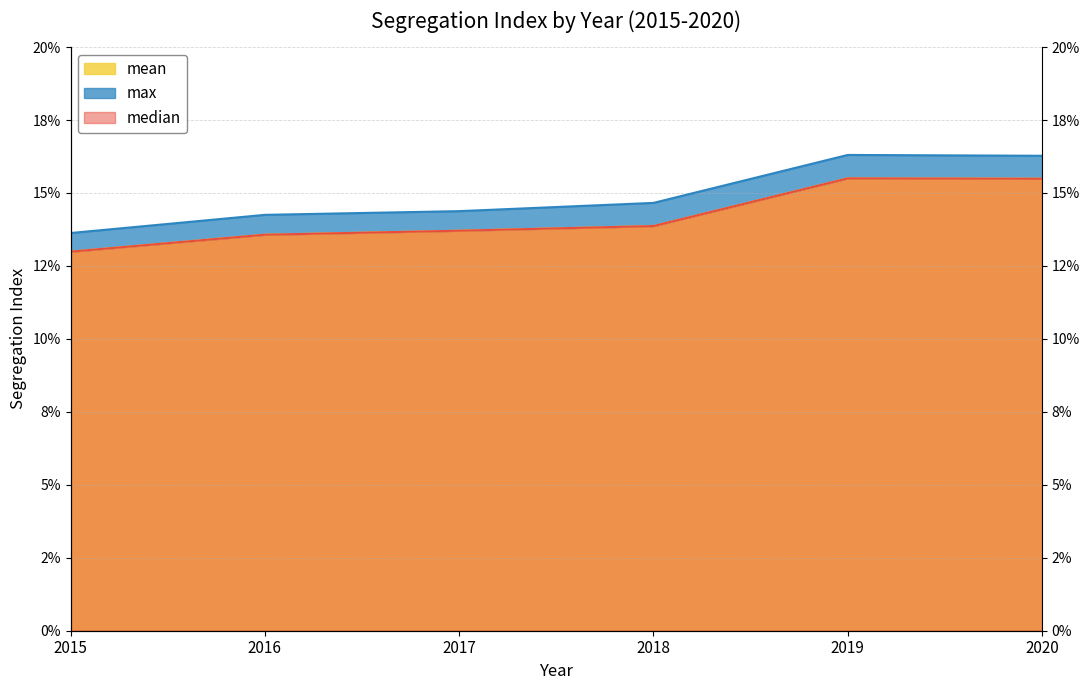

Does the chart display data point markers on the line(s)?

No